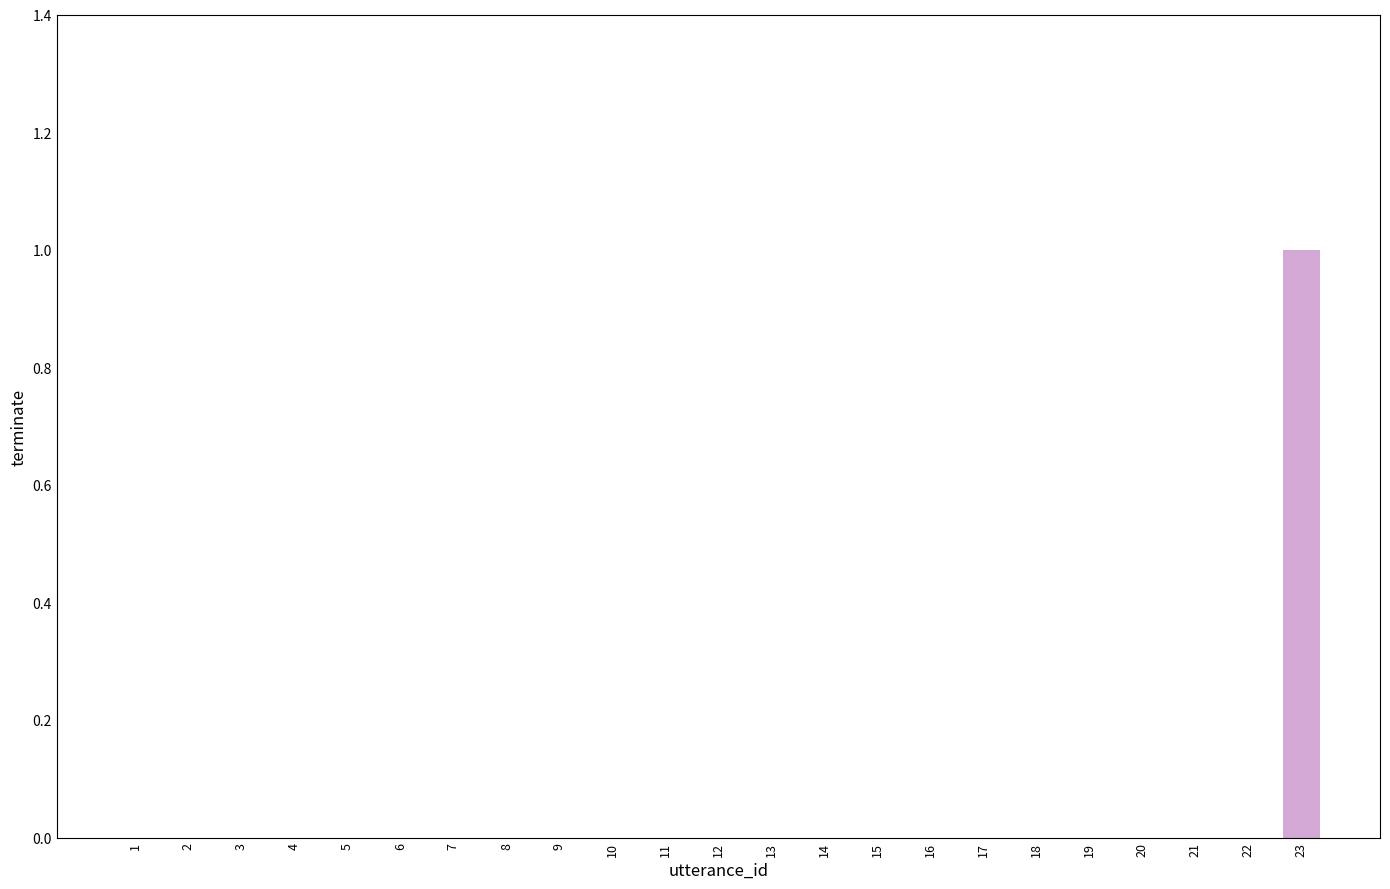

True or false: the data shows 0 at 13.

True